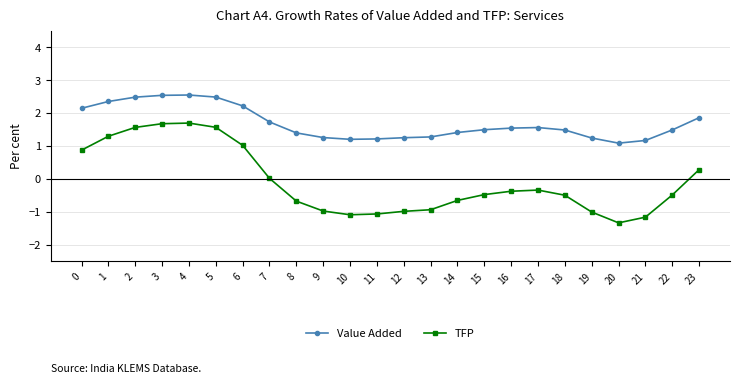

True or false: TFP has more than 1 interior local peaks.

True